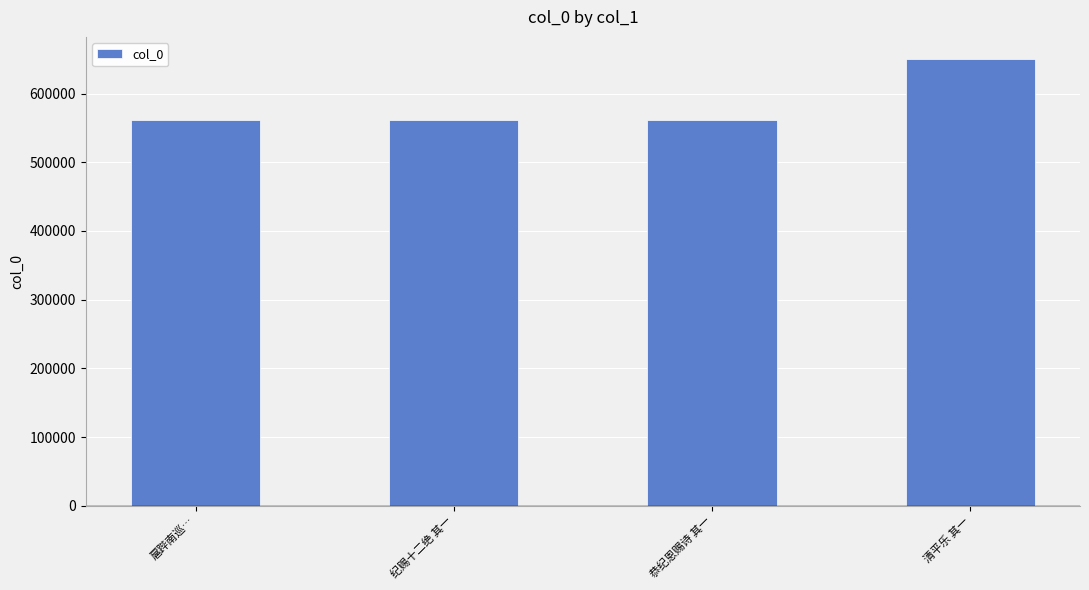

At which category does the chart reach its peak across all series?

清平乐 其一